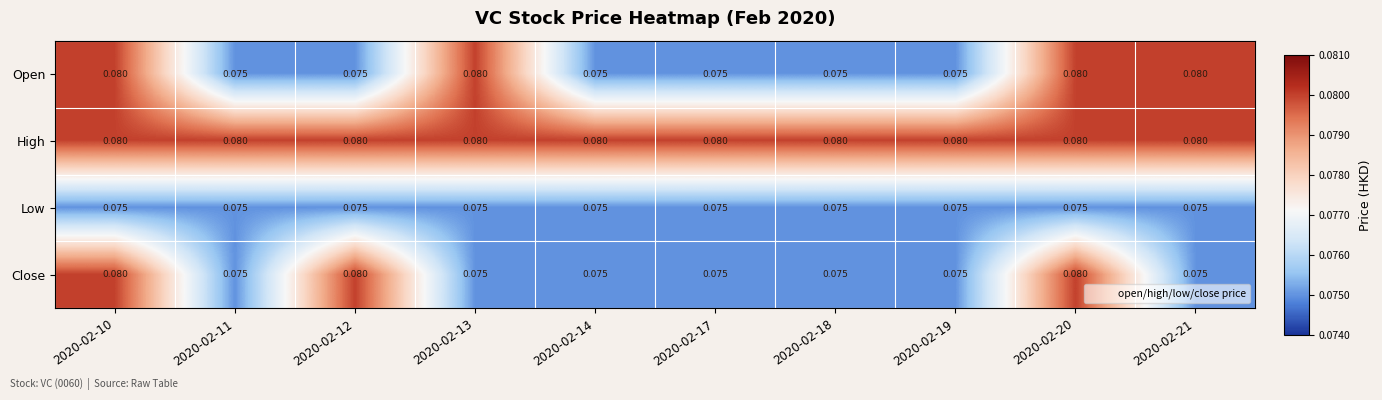

True or false: High has a value of 0.1 at 2020-02-11.

True